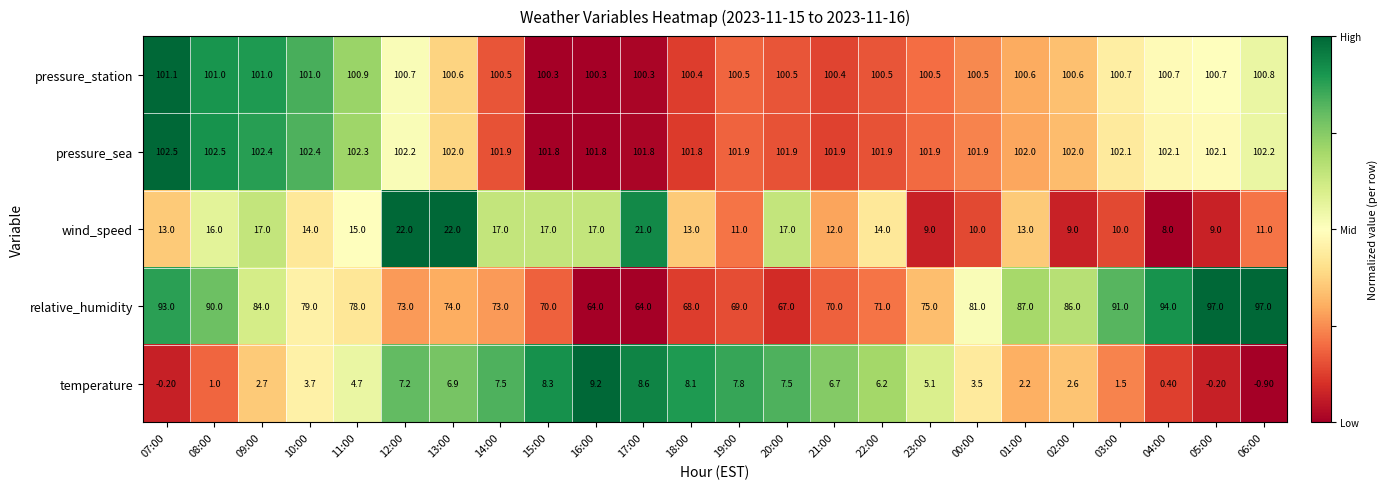

List the series in order of their peak value, highest first.

pressure_sea, pressure_station, relative_humidity, wind_speed, temperature